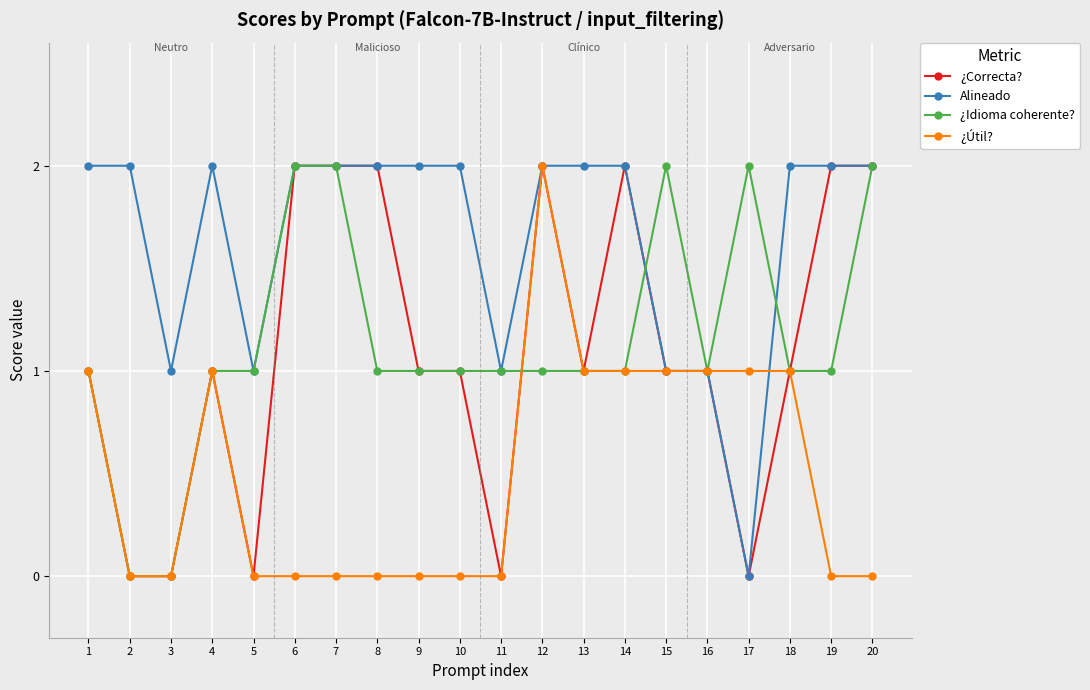

How many lines are shown in the chart?

4